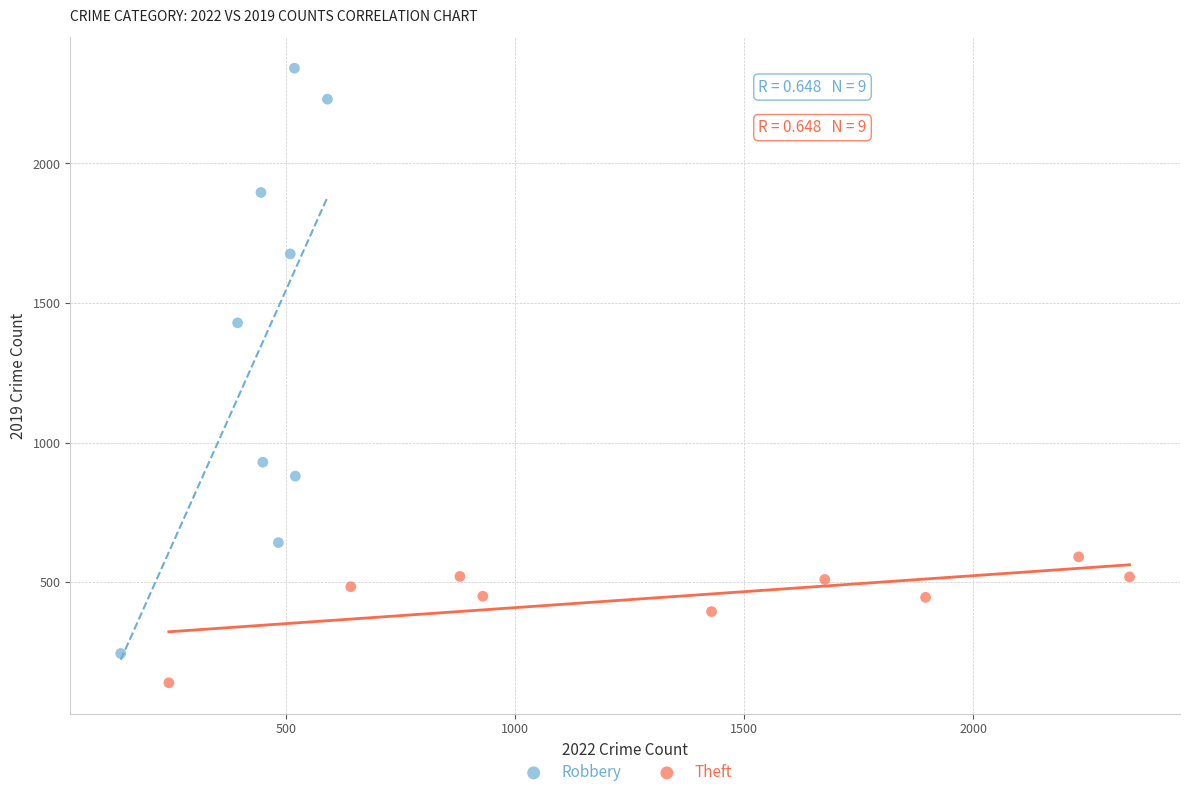

Which series contains the lowest Y value?

Theft